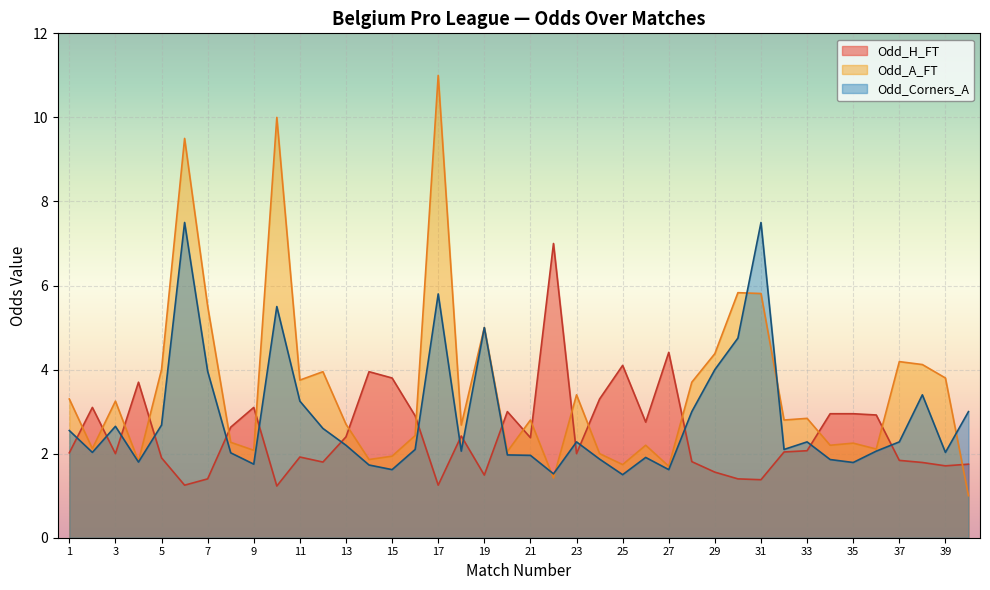

True or false: Odd_H_FT and Odd_A_FT intersect in this chart.

True